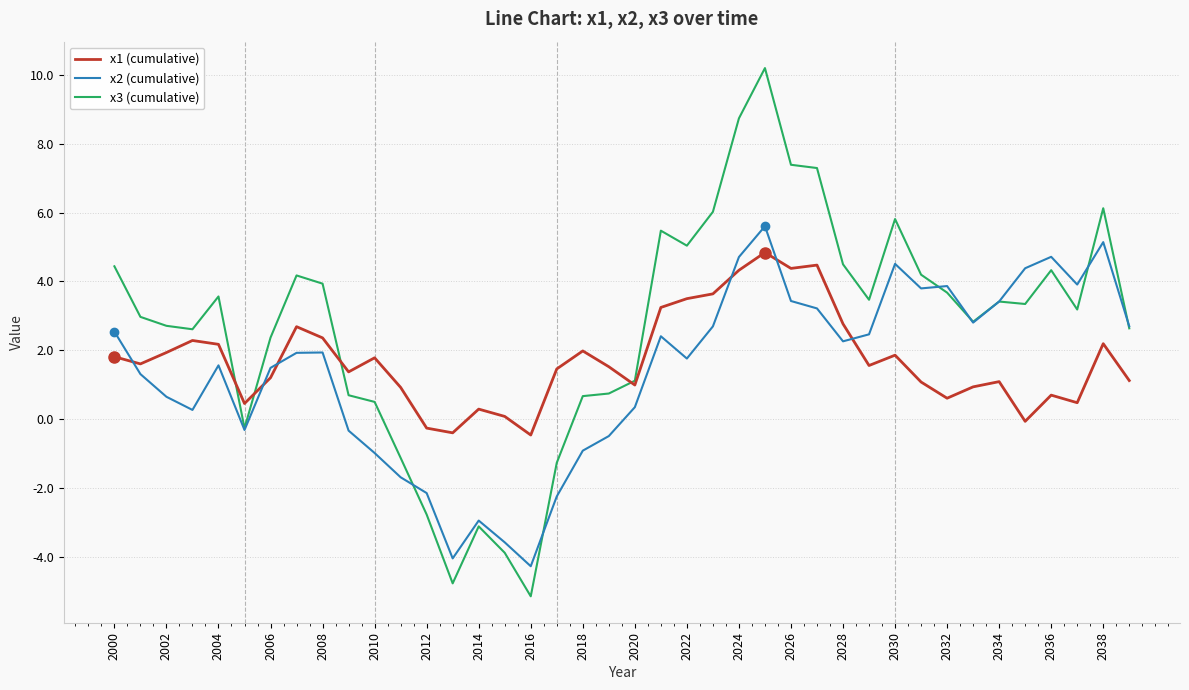

Which series has the largest range (max minus min)?

x3 (cumulative)